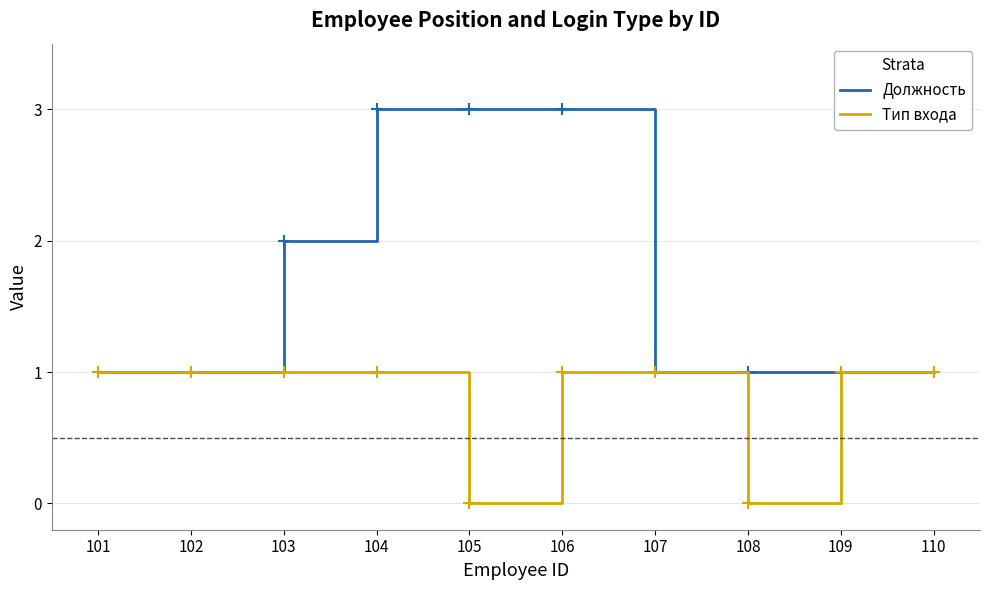

What is the greatest value displayed?

3